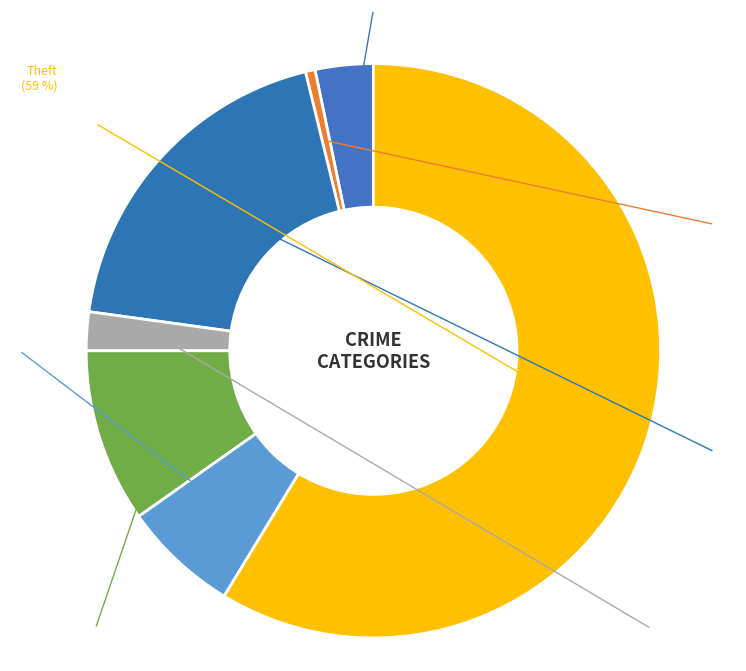

How many slices are in this pie chart?

7